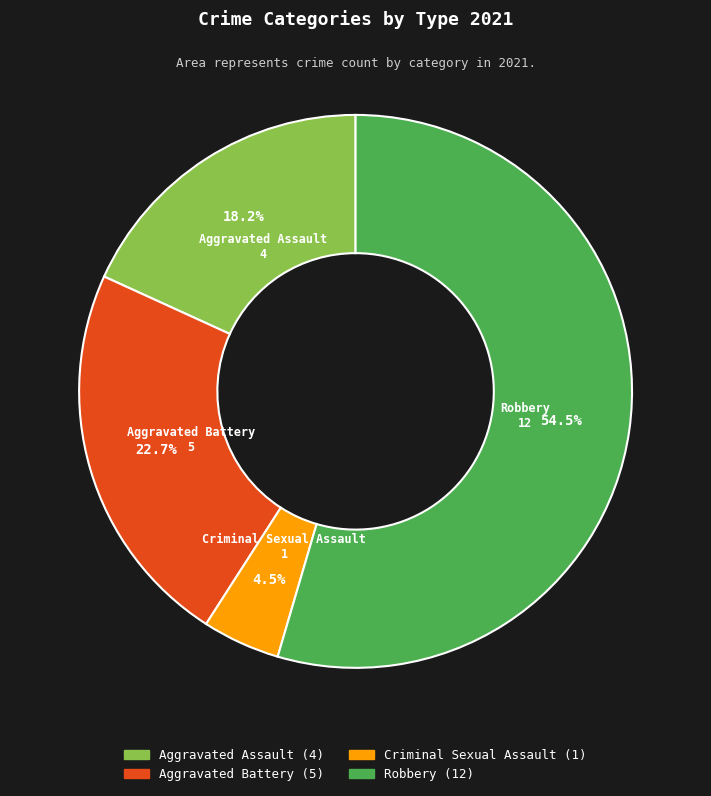

Which category has the smallest portion of the pie?

Criminal Sexual Assault